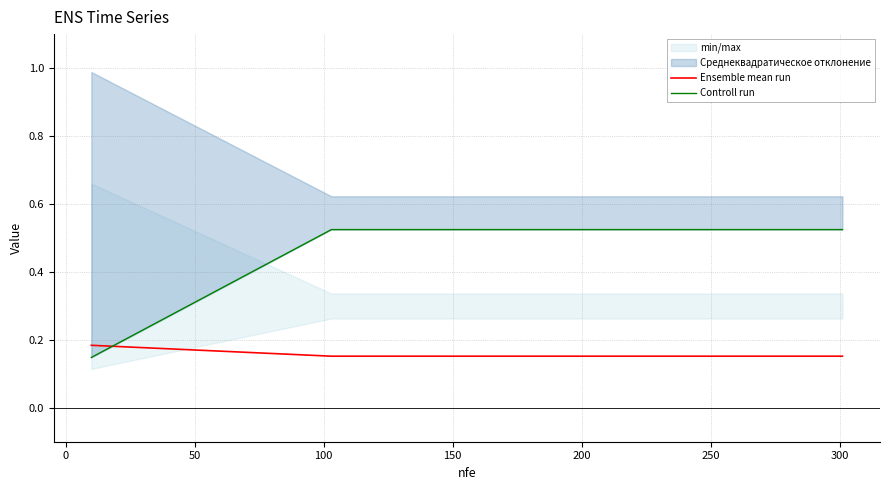

How many series are shown in this chart?

2